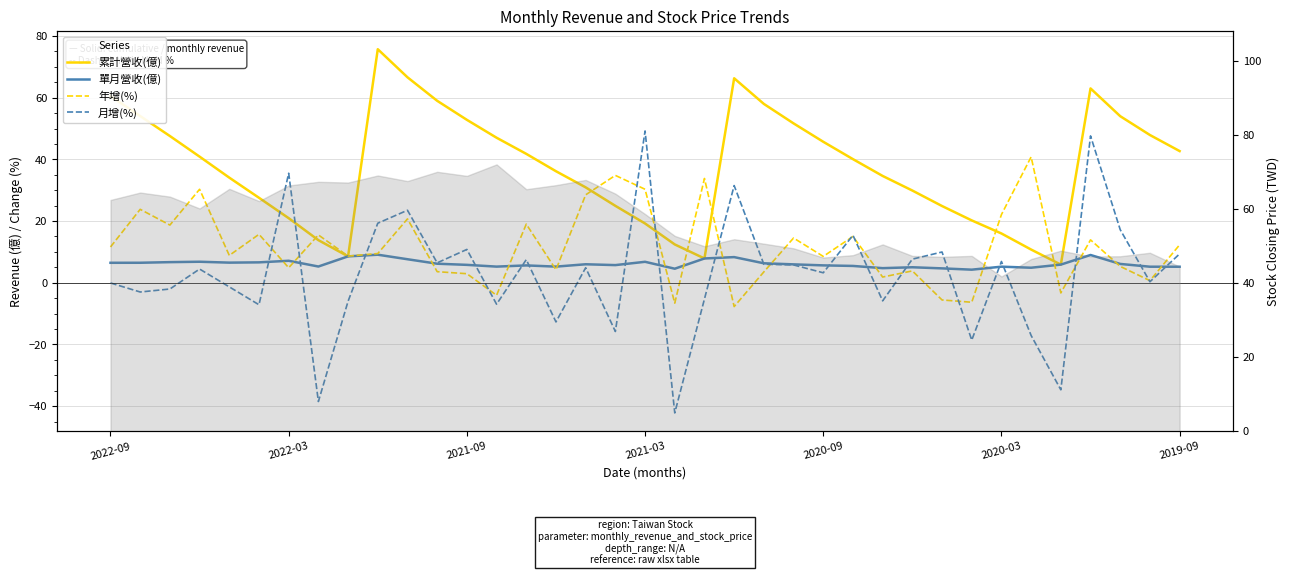

Is it true that 月增(%) equals 22.8 at 25?

False